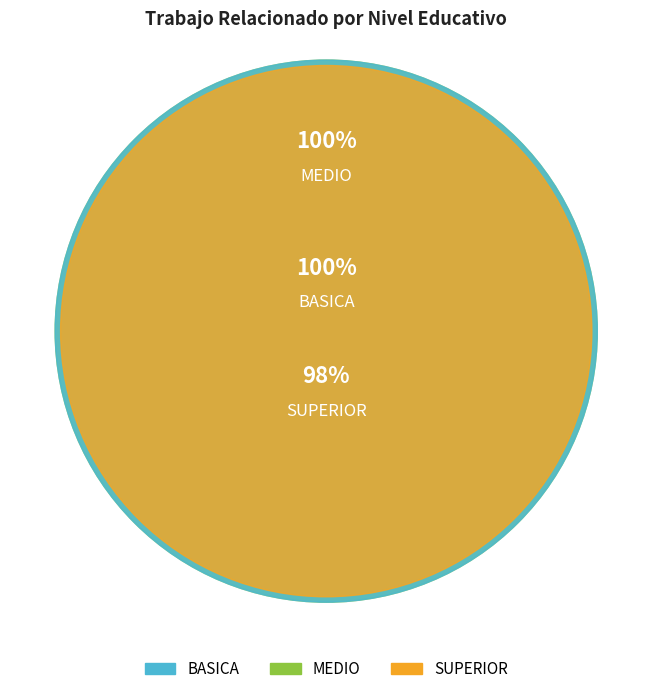

What is the largest slice in the pie chart?

BASICA